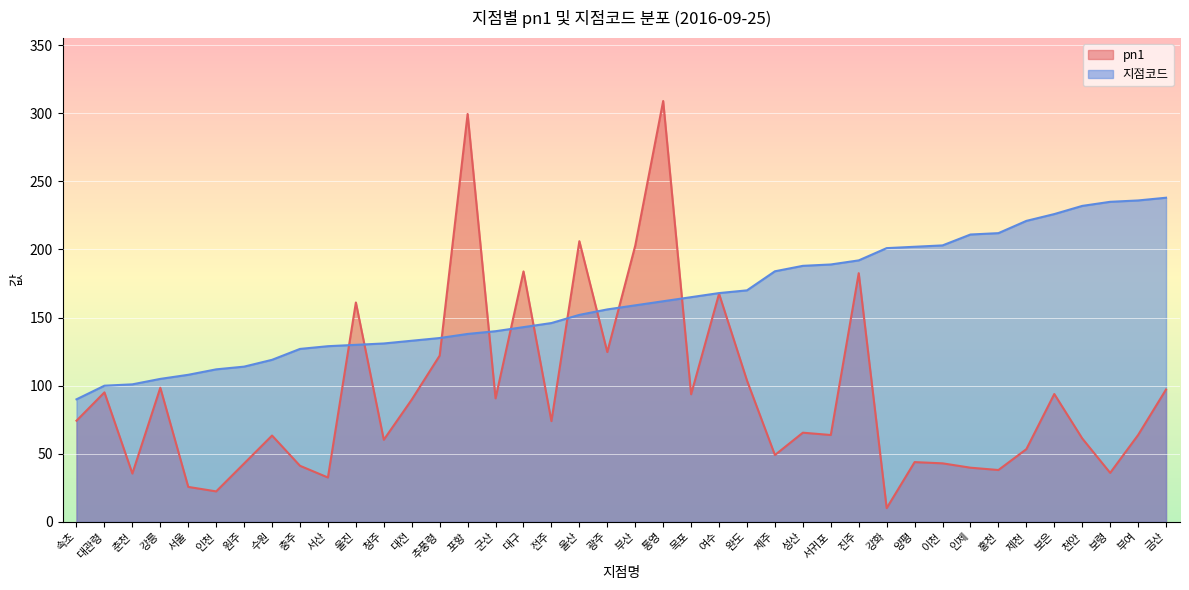

How many distinct data groups are displayed?

2